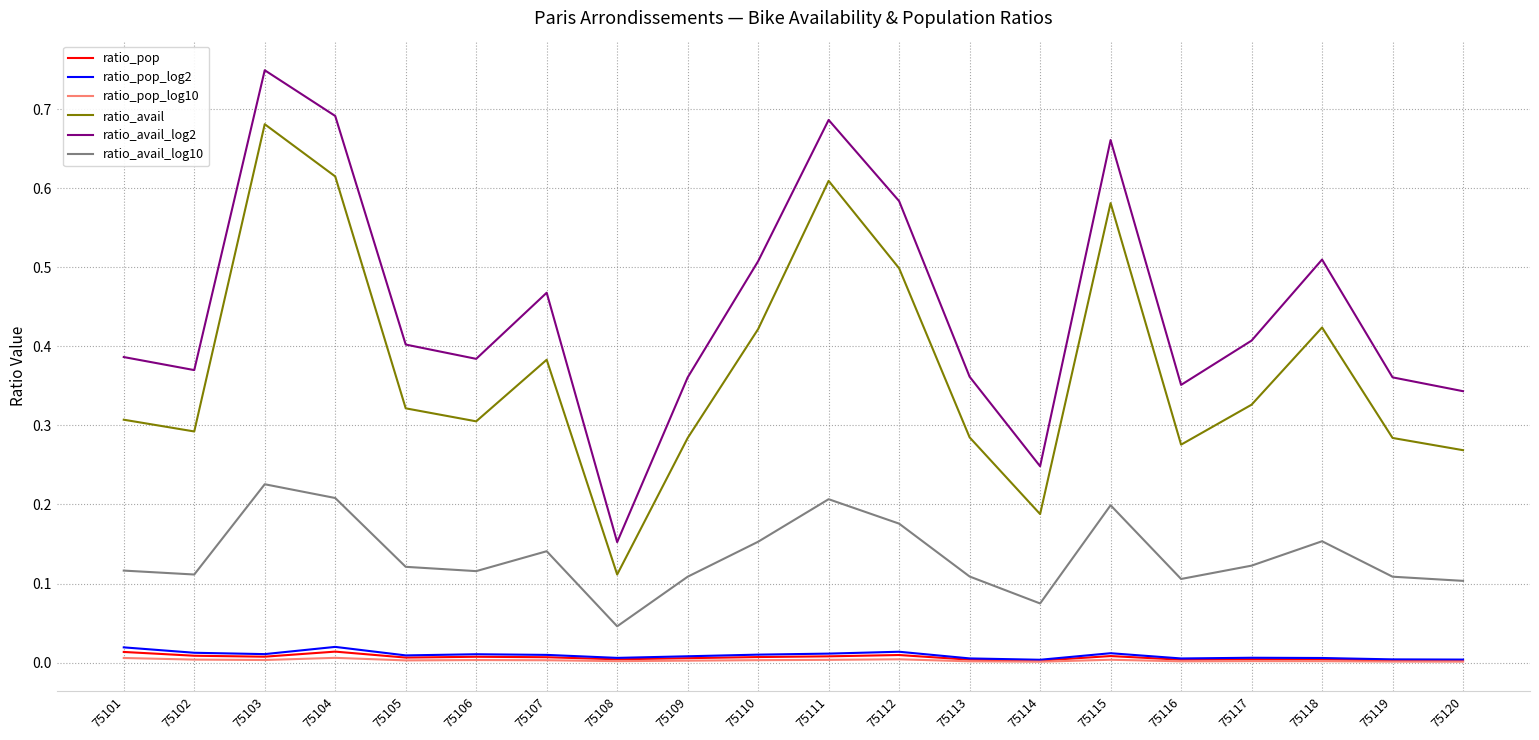

Between 75112 and 75115, which series saw the biggest shift?

ratio_avail